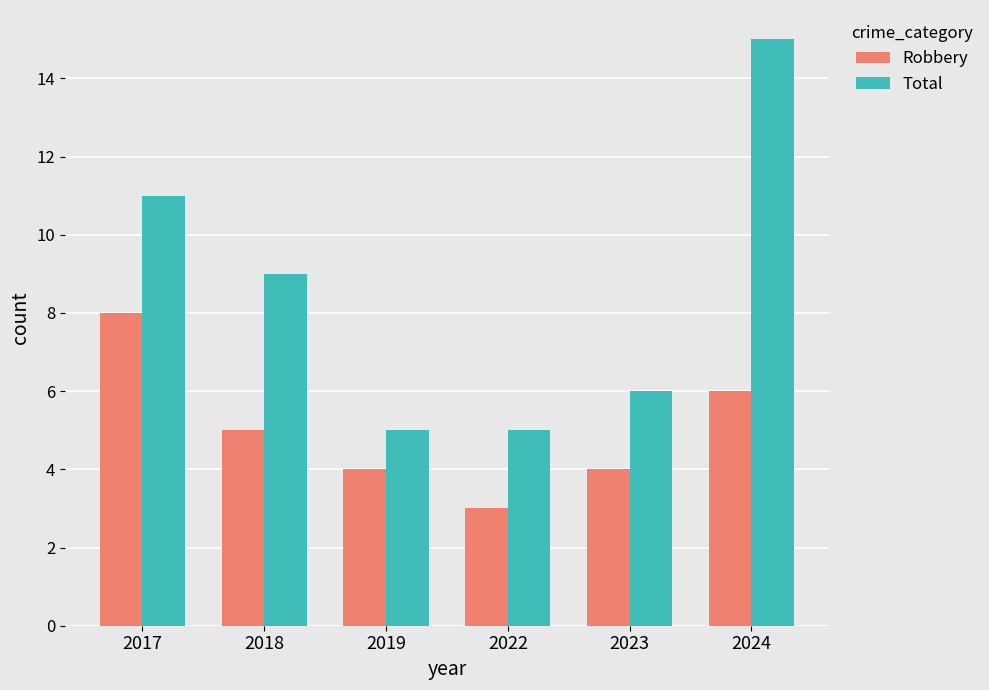

Which series has the largest total across all categories?

Total